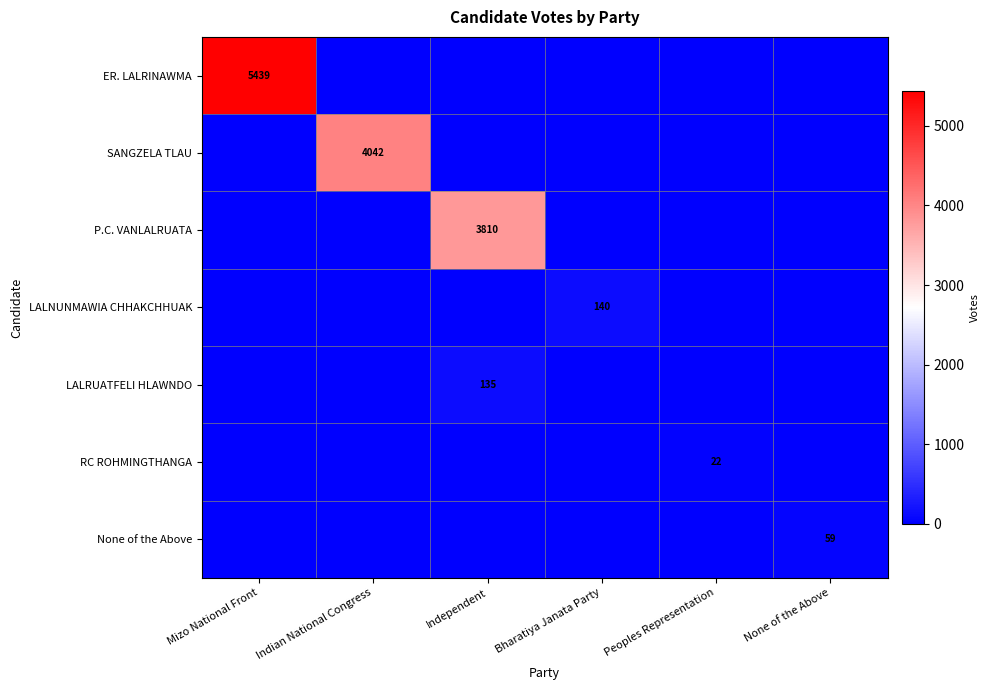

True or false: ER. LALRINAWMA has a value of 1576 at Mizo National Front.

False